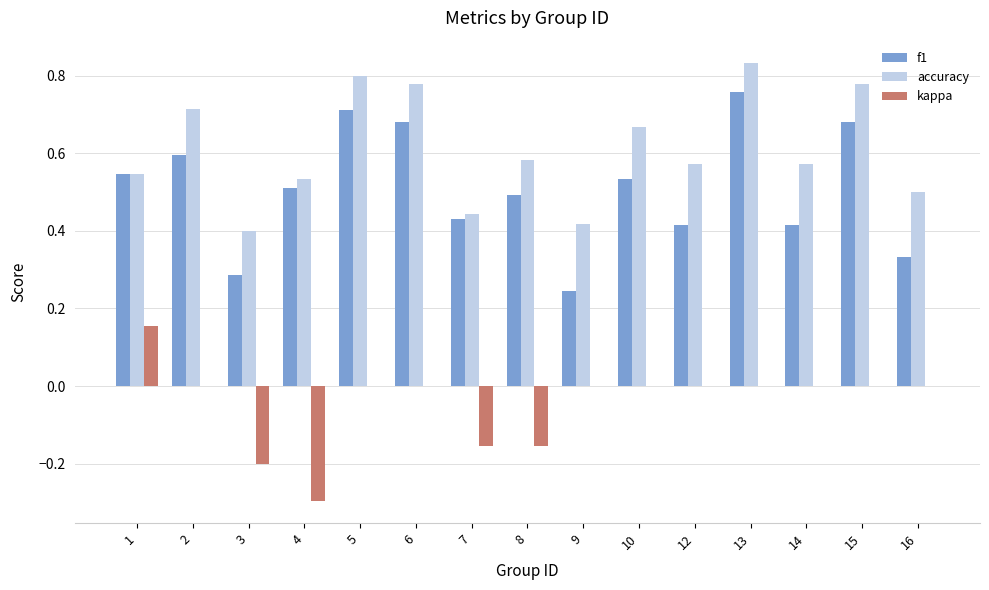

Which series changed the most between 6 and 7?

accuracy